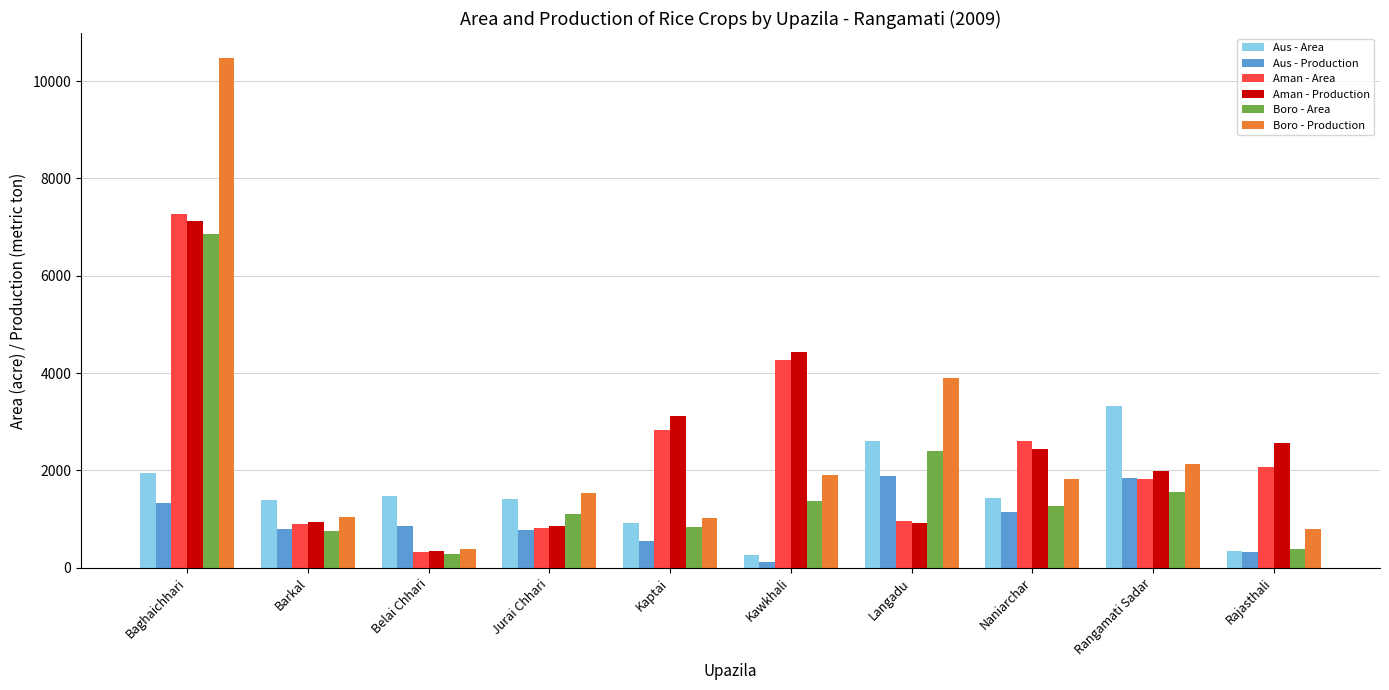

True or false: Boro - Area has a value of 2940.9 at Baghaichhari.

False